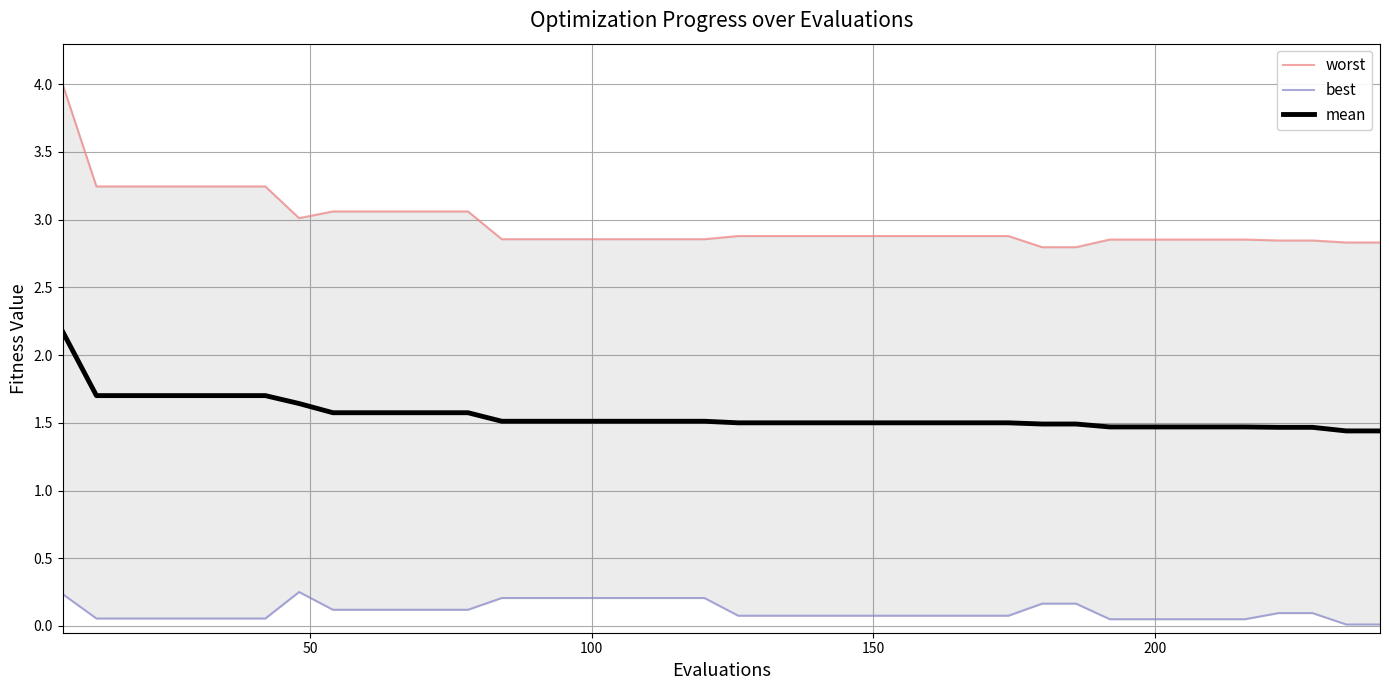

What is the minimum value for mean?

1.4